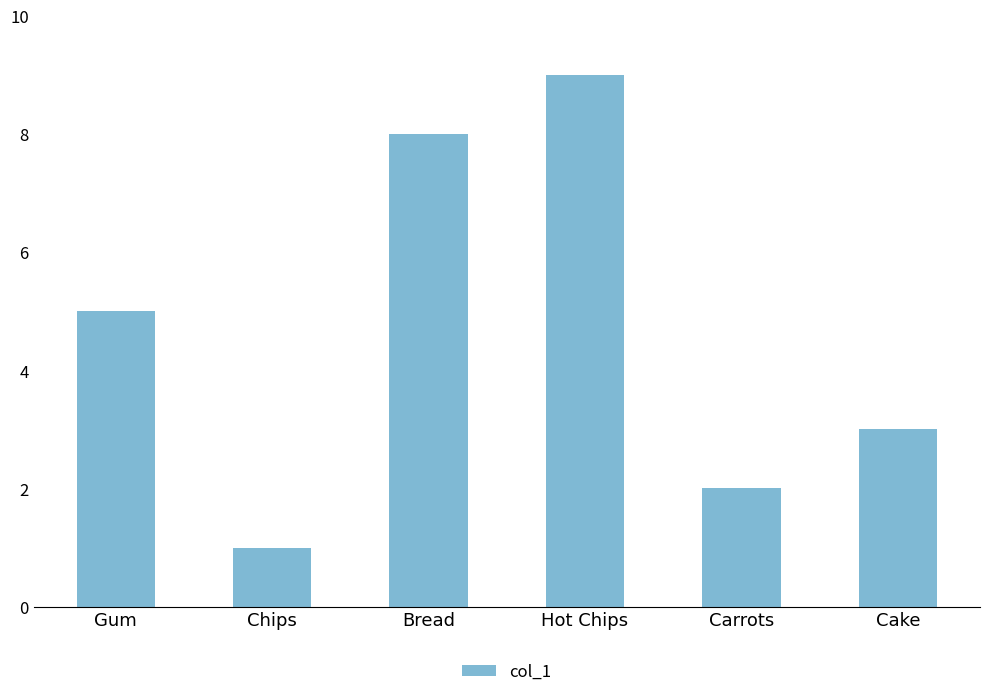

Count the values in the range 2 to 8.

4